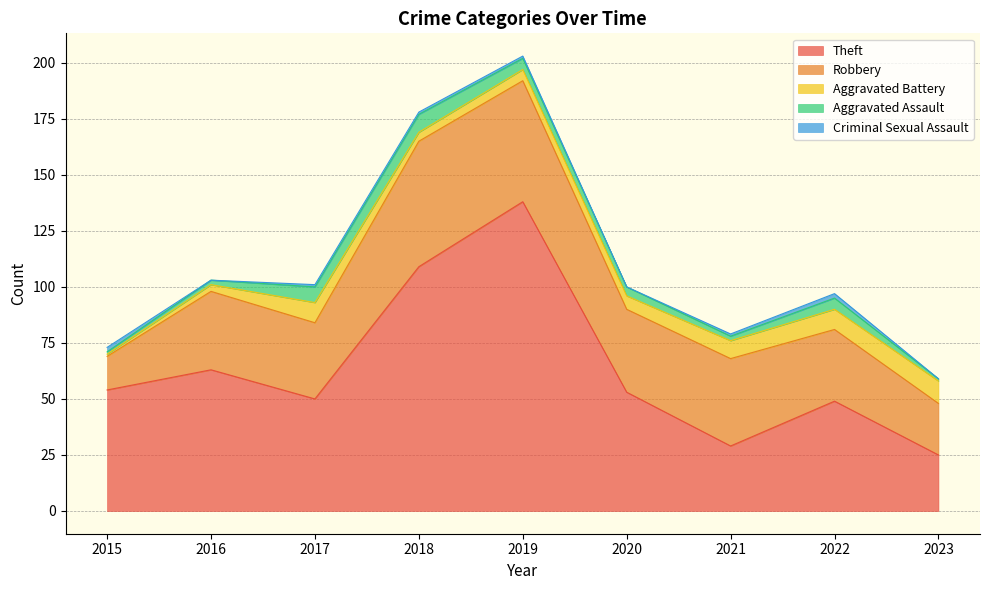

True or false: Robbery and Aggravated Battery intersect in this chart.

False